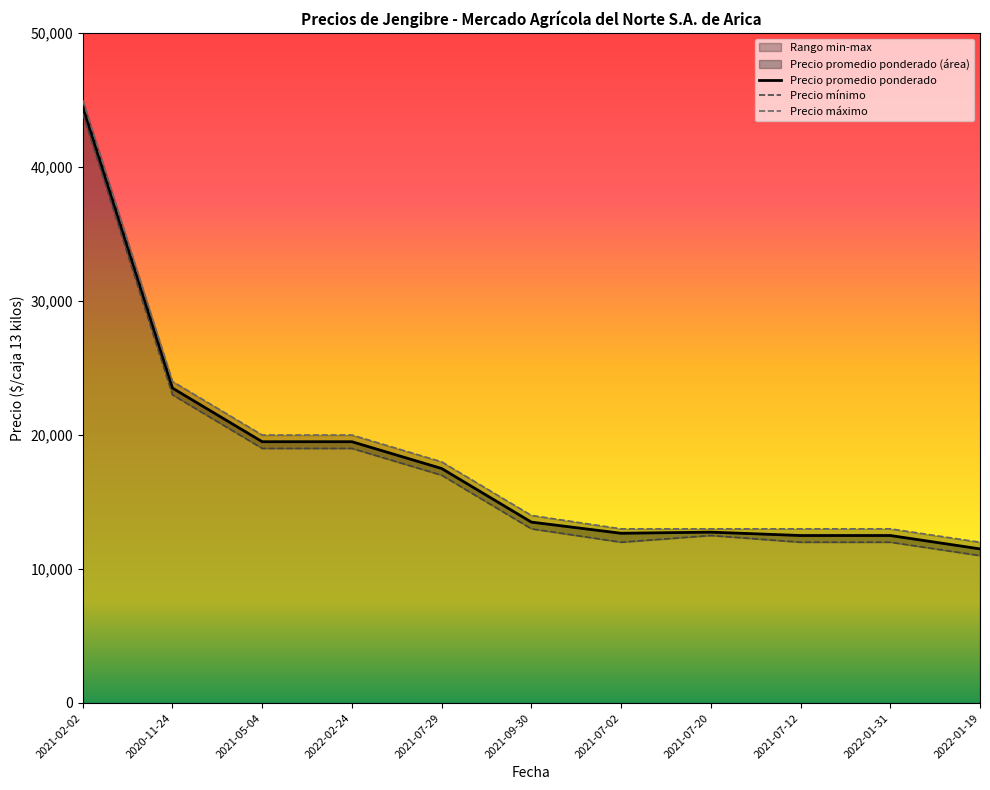

What is the total value across all series at 2021-05-04?

58500